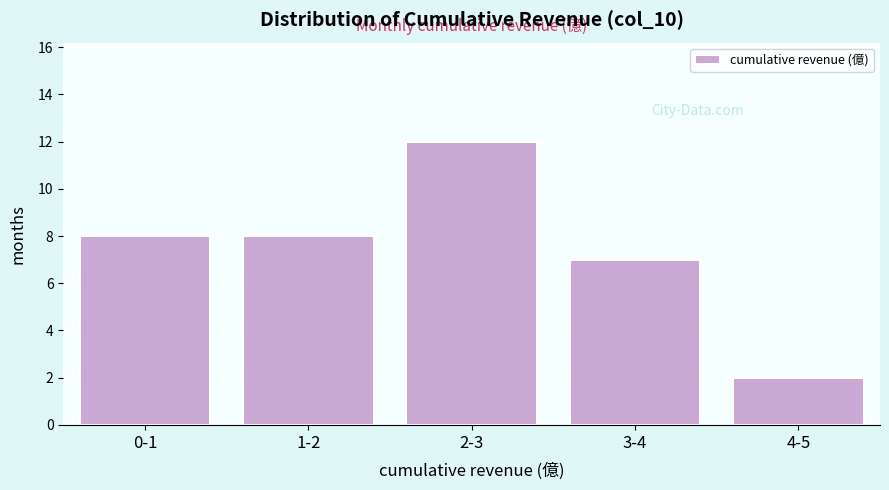

Reading left to right, list all the values displayed in this chart.

8	8	12	7	2